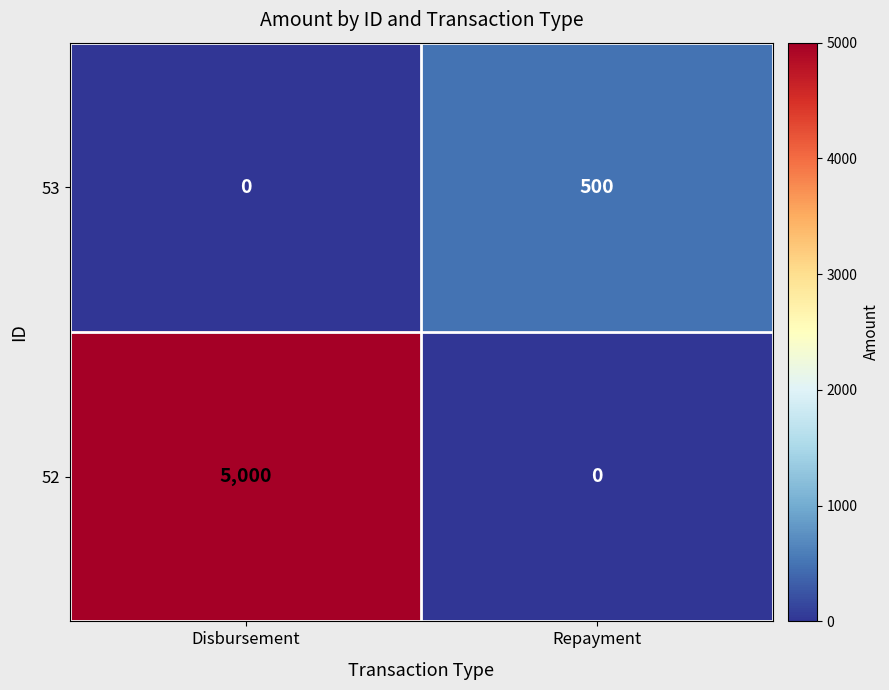

Reading left to right, extract all data points from this chart.

53: 0	500
52: 5000	0